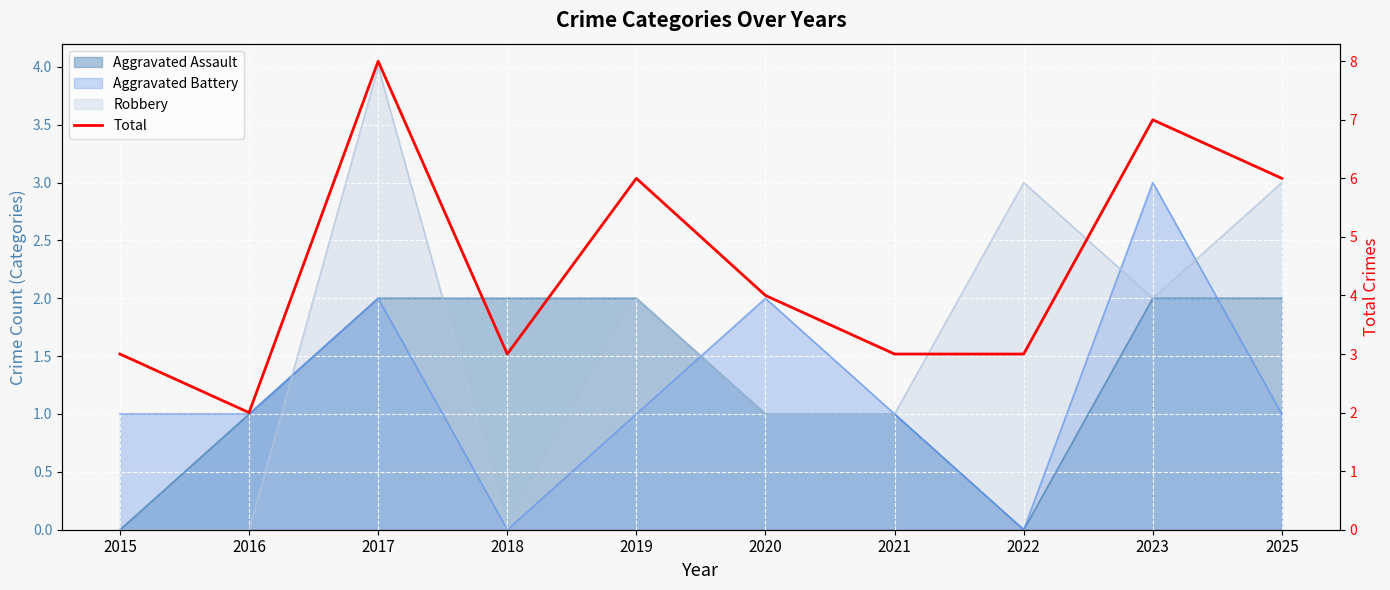

Where is the first local maximum?

2017